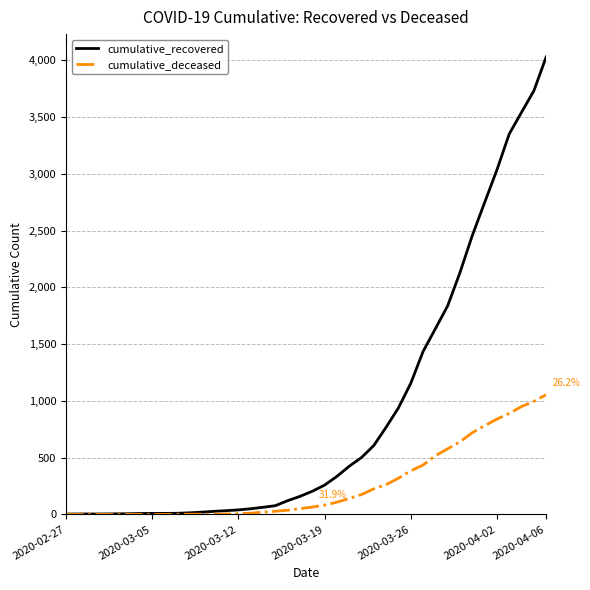

What is the highest value of the cumulative_deceased series?

1054